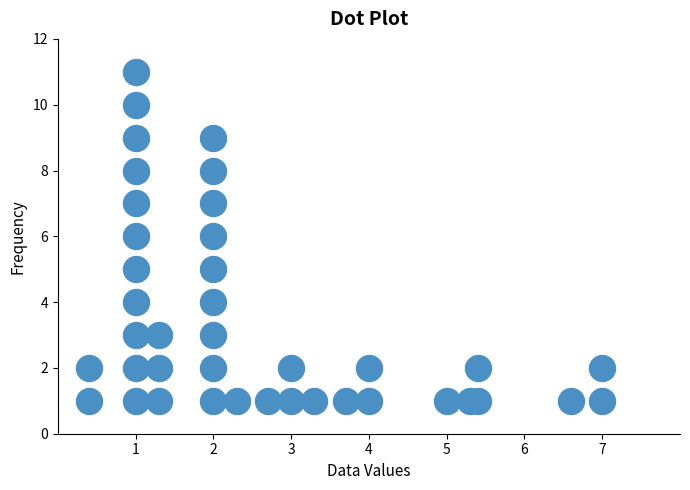

What is the range of Y values (max minus min)?

10